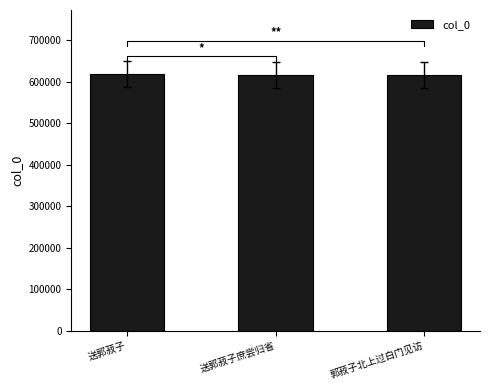

How many data points are less than 616164?

1